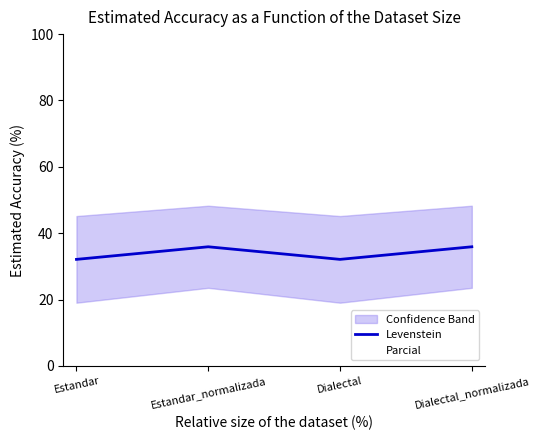

List the labels in order of value, smallest first.

Estandar, Dialectal, Estandar_normalizada, Dialectal_normalizada